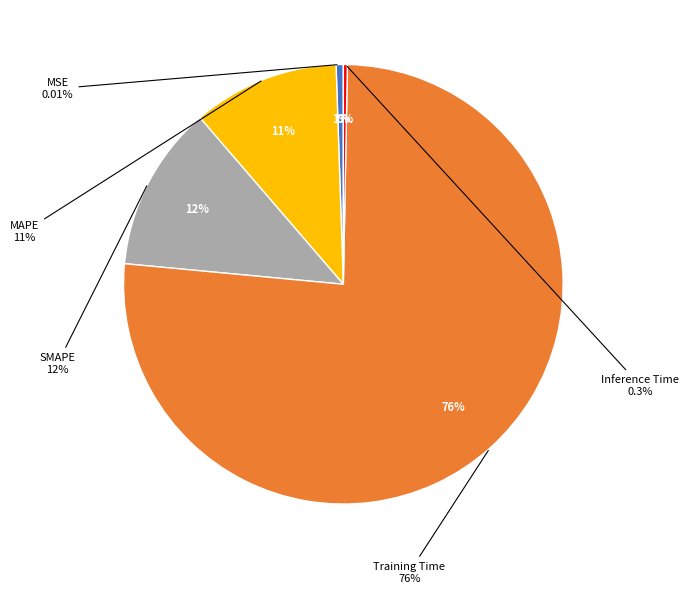

True or false: MAPE accounts for 11% of the total.

True